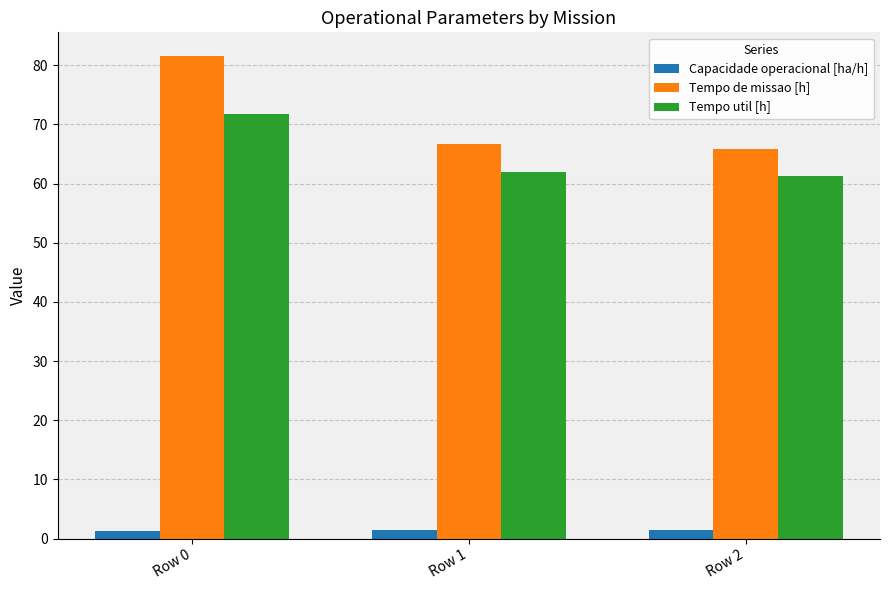

Which series has the widest spread of values?

Tempo de missao [h]